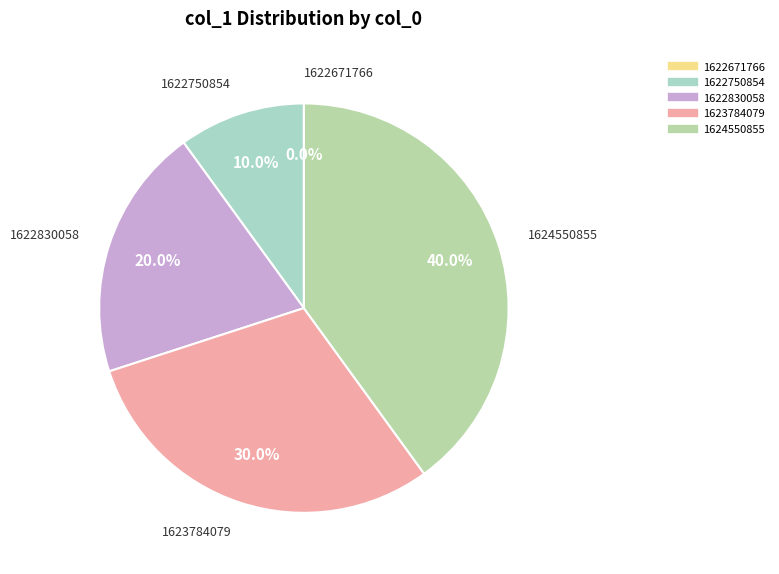

How many slices are in this pie chart?

5